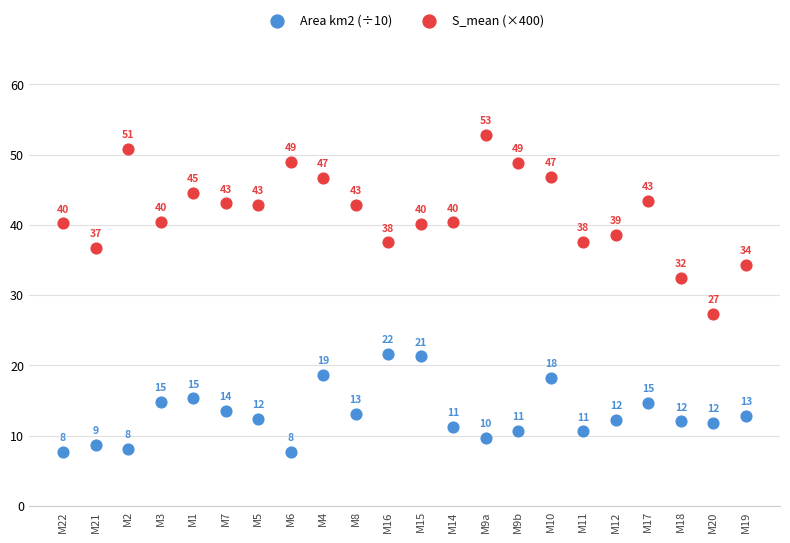

What are all the series names shown in the legend?

Area km2 (÷10), S_mean (×400)